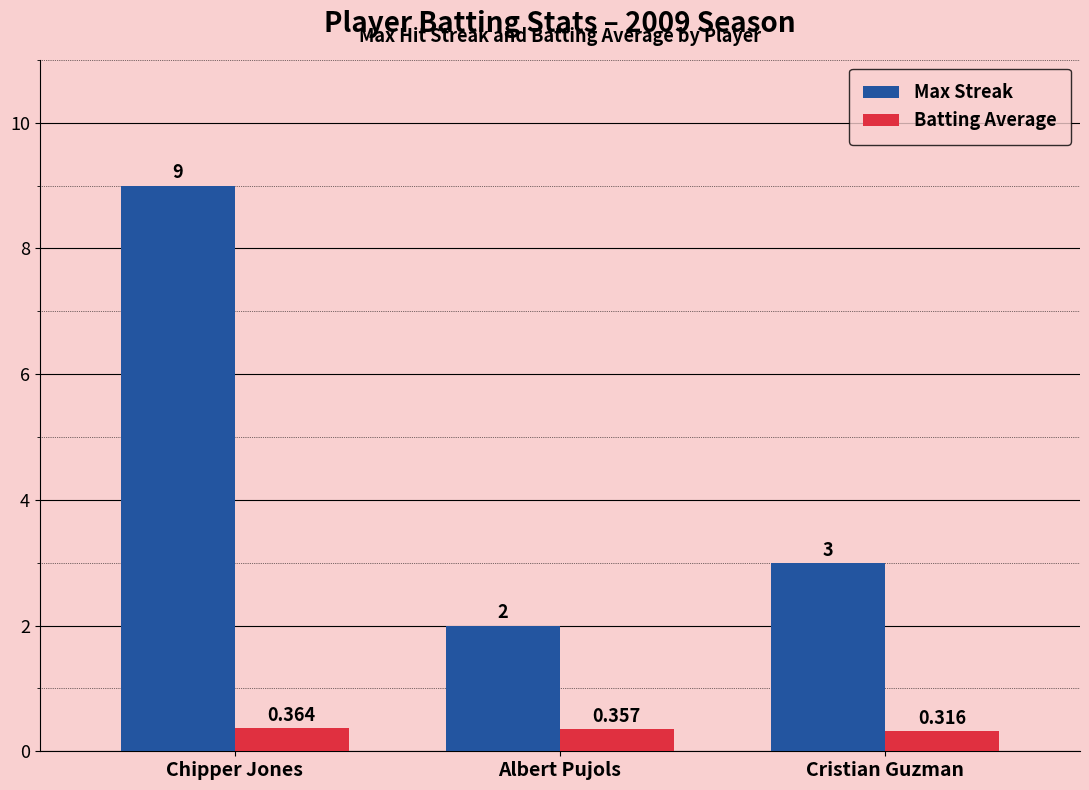

What is the average value of the Max Streak series?

4.7